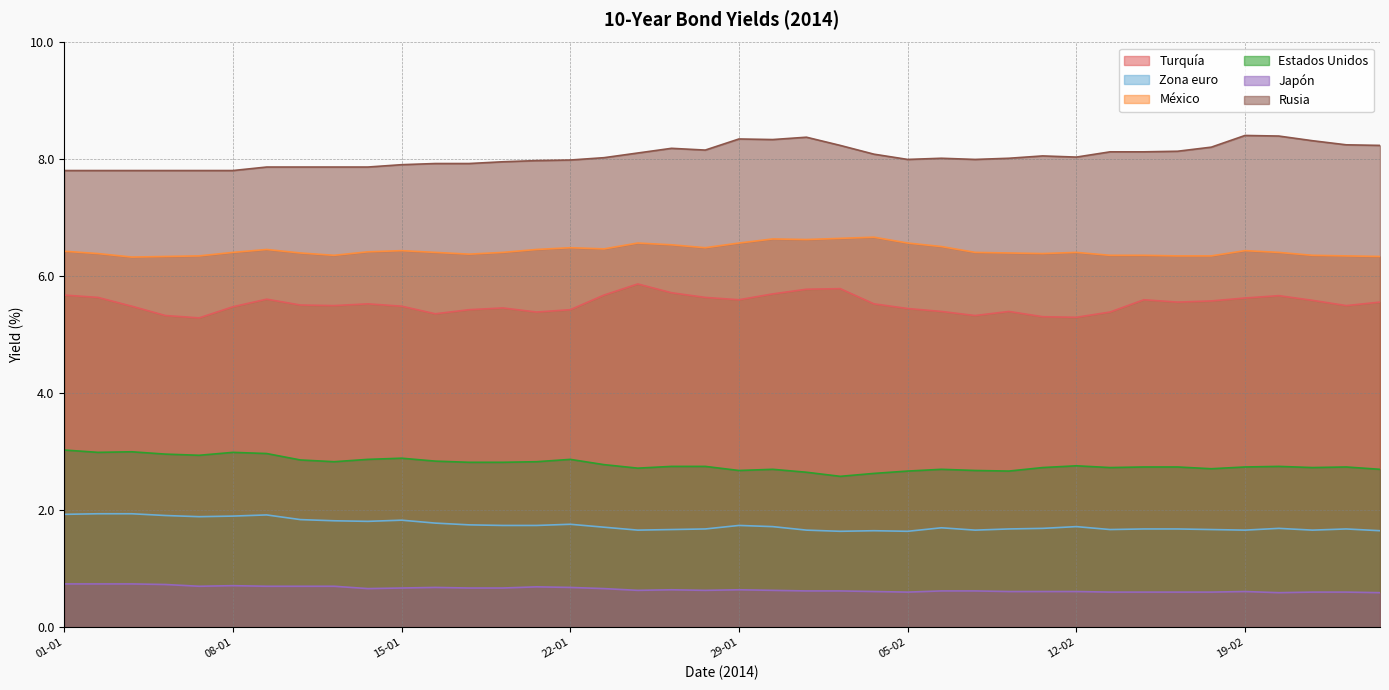

Which series has the largest total across all categories?

Rusia